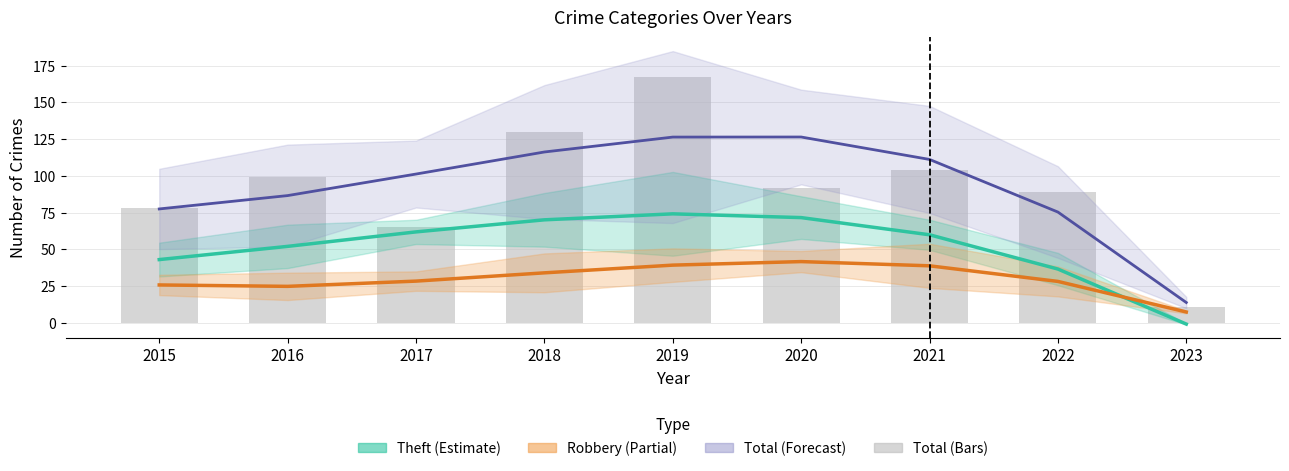

The value of Total (trend) at 2015 is 27.0. True or false?

False